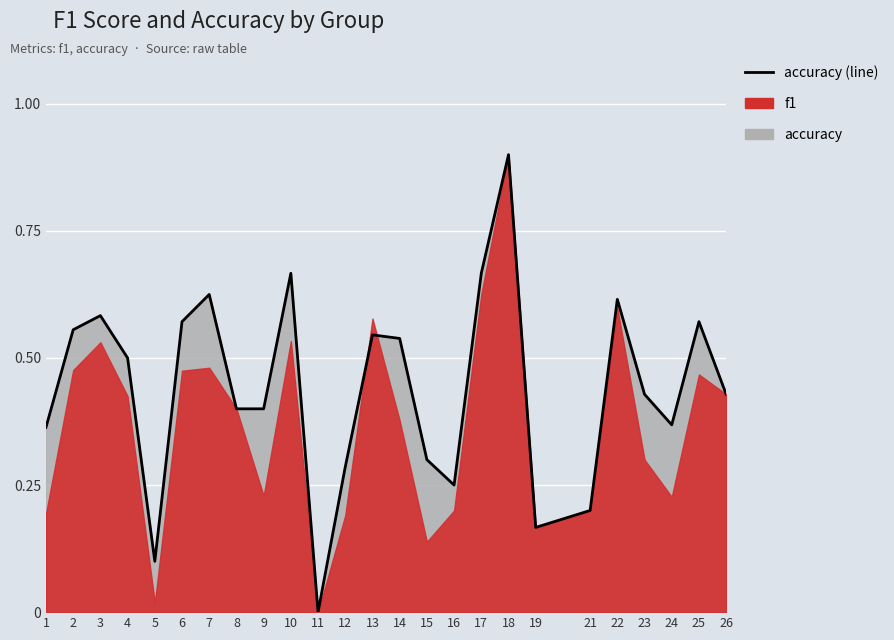

How many lines are shown in the chart?

1